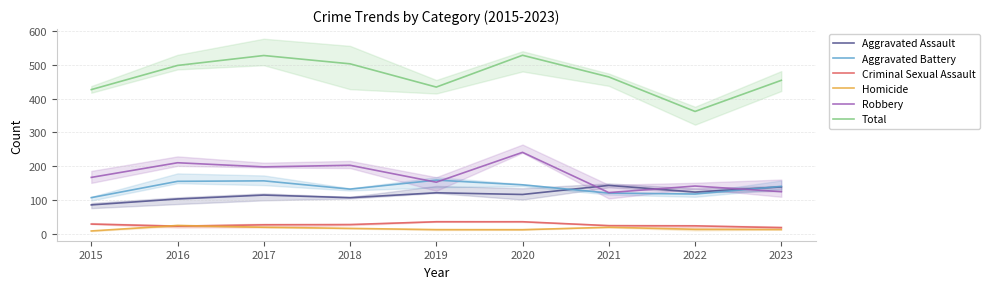

Is it true that Aggravated Battery equals 217.8 at 2023?

False